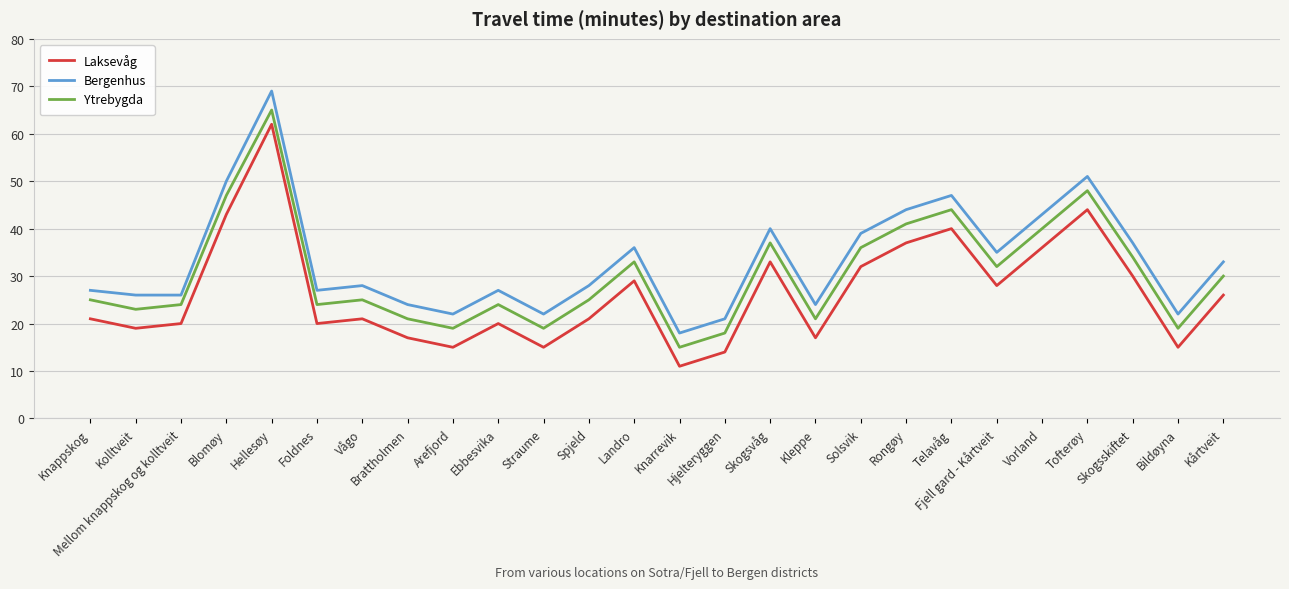

What is the smallest value displayed?

11